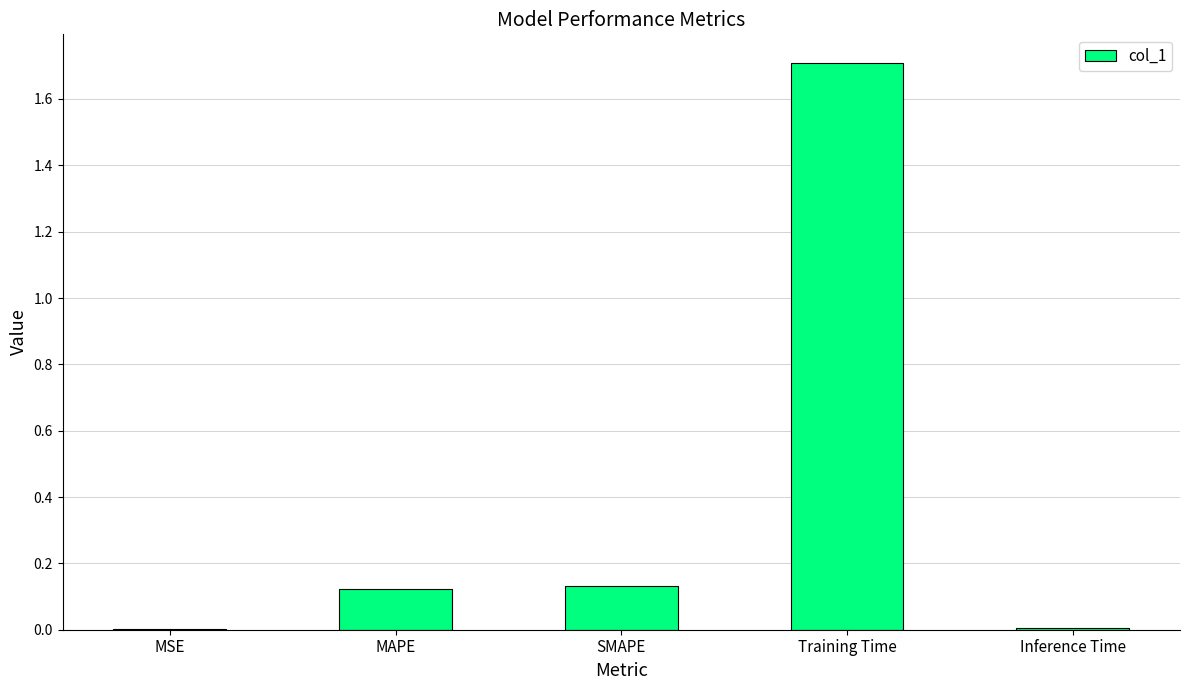

What is the change in value from MSE to SMAPE?

+0.1